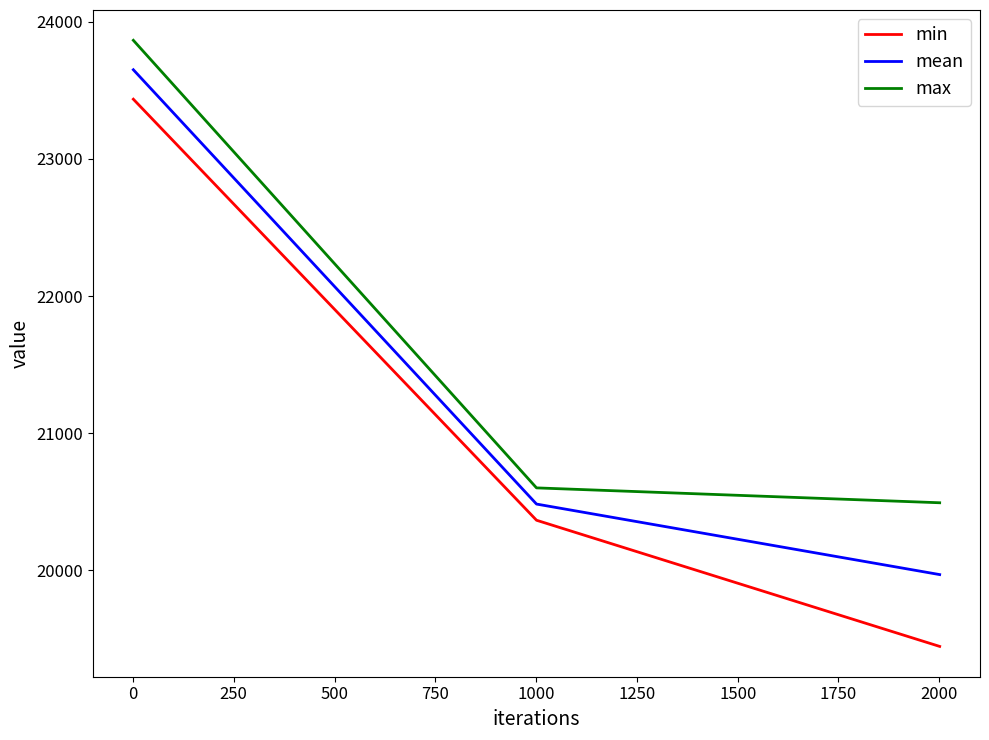

What is the difference between the maximum and minimum values in the mean series?

3680.5